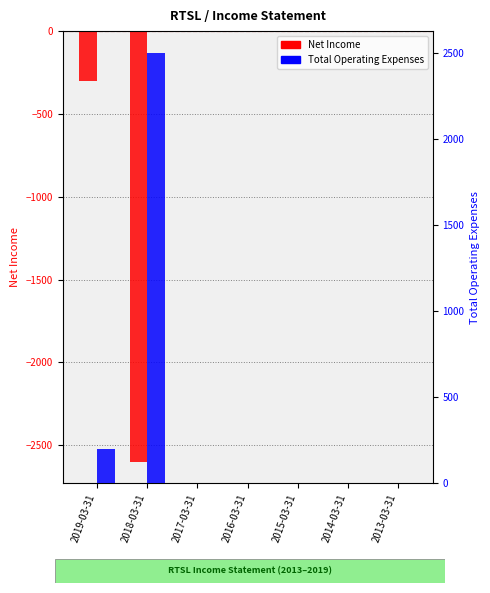

At which category is the sum across all series the highest?

2017-03-31